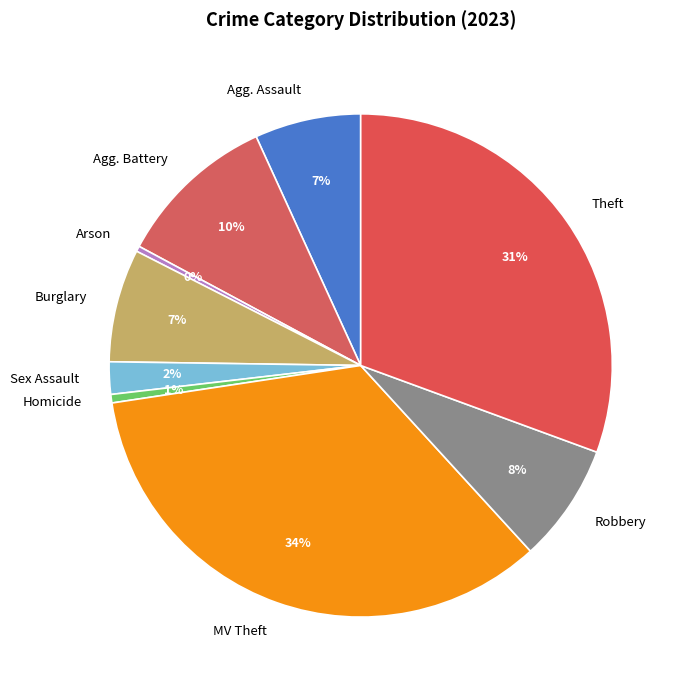

To the nearest percent, what percentage of the pie is Theft?

31%